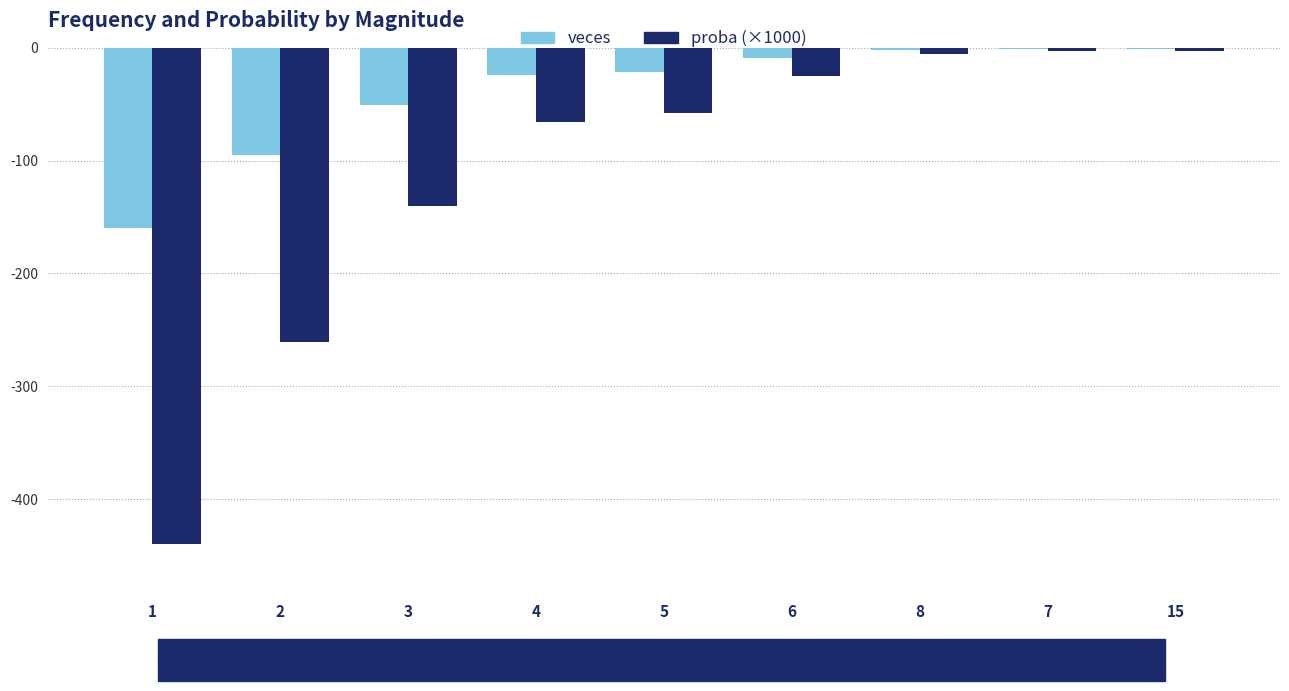

The value of proba (×1000) at 3 is -206.2. True or false?

False